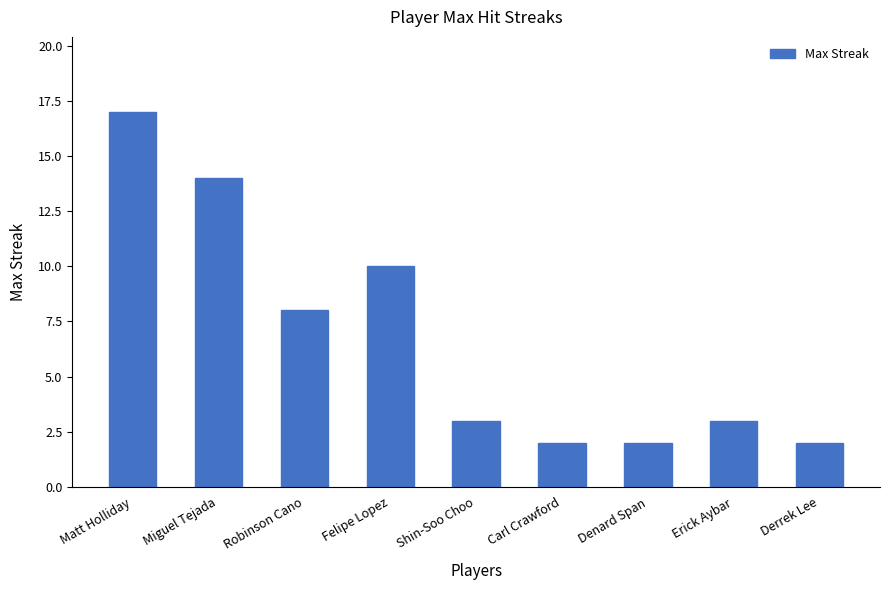

Which has a higher value, Derrek Lee or Erick Aybar?

Erick Aybar